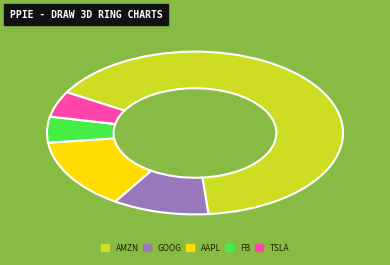

What is the majority slice?

AMZN